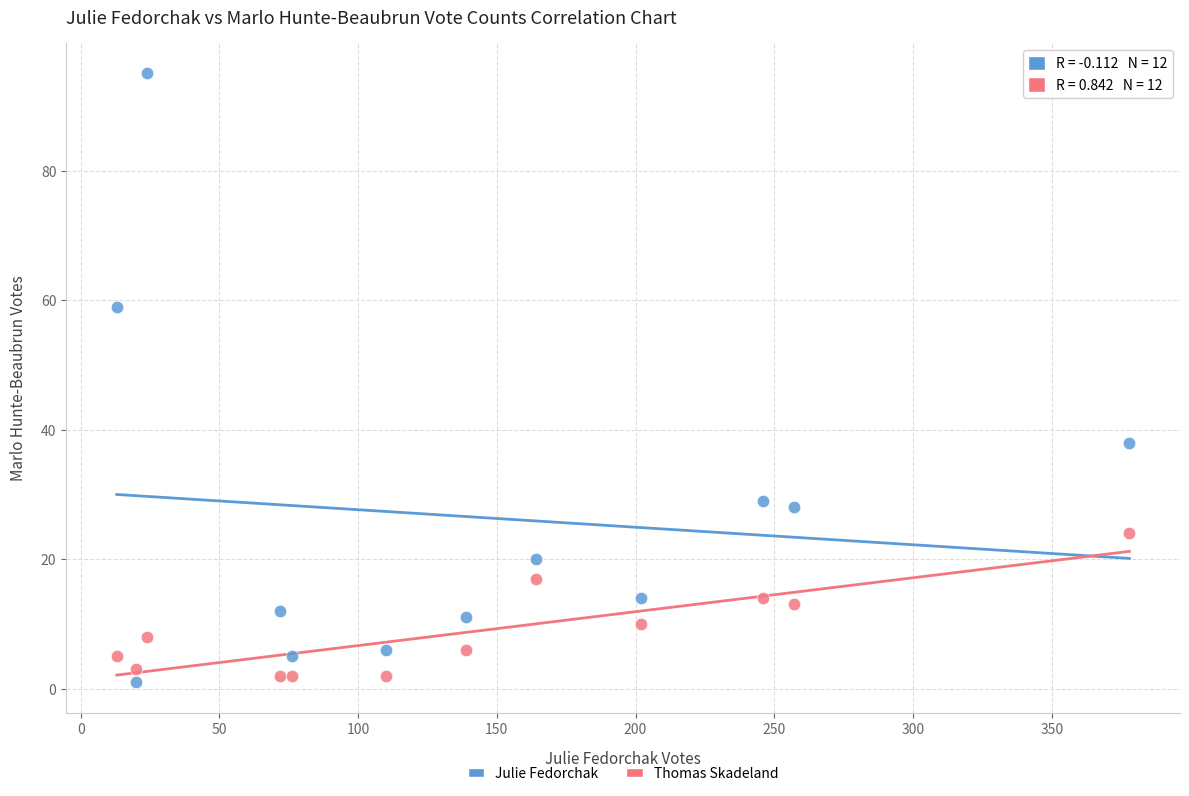

Which series has the largest Y range (max minus min)?

Julie Fedorchak